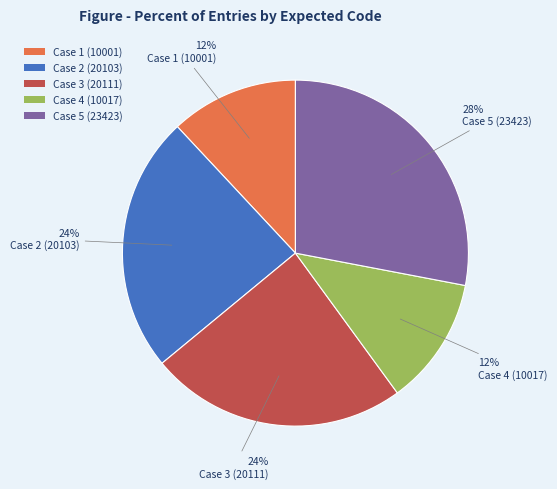

Approximately how many times larger is the value at Case 4 (10017) compared to Case 2 (20103)?

0.5